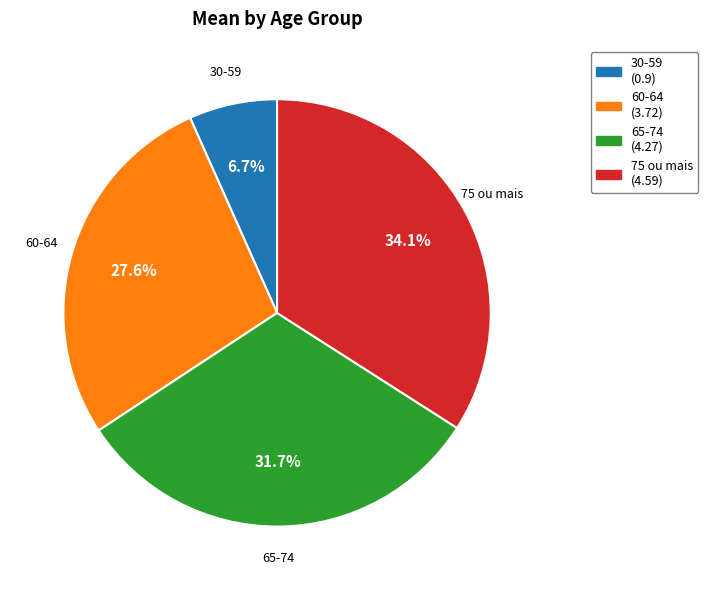

What percentage is NOT represented by 60-64?

72.4%